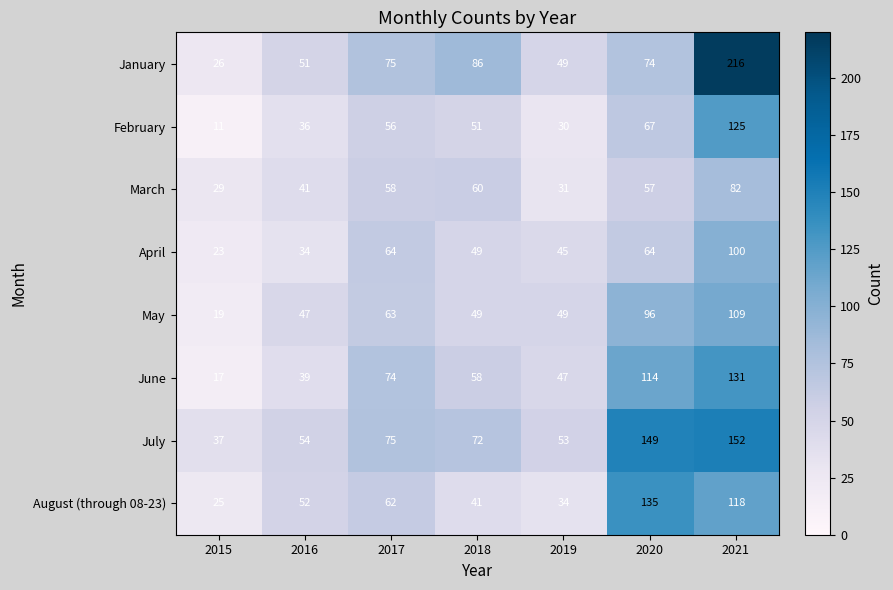

Which series has the largest range (max minus min)?

January